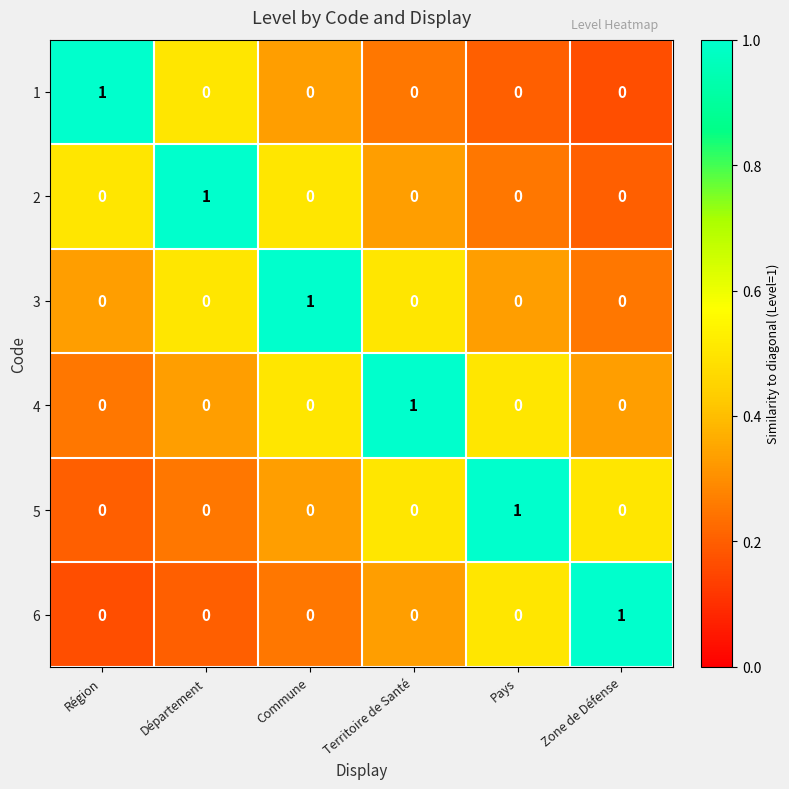

What is the total value across all series at Commune?

1